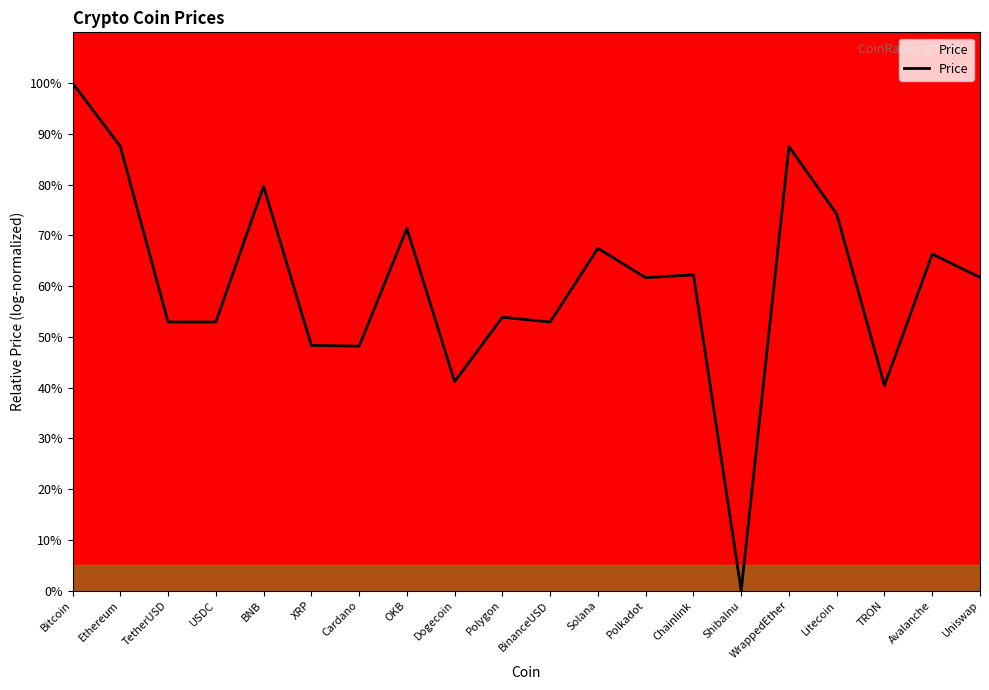

What is the approximate value at Cardano?

48.2